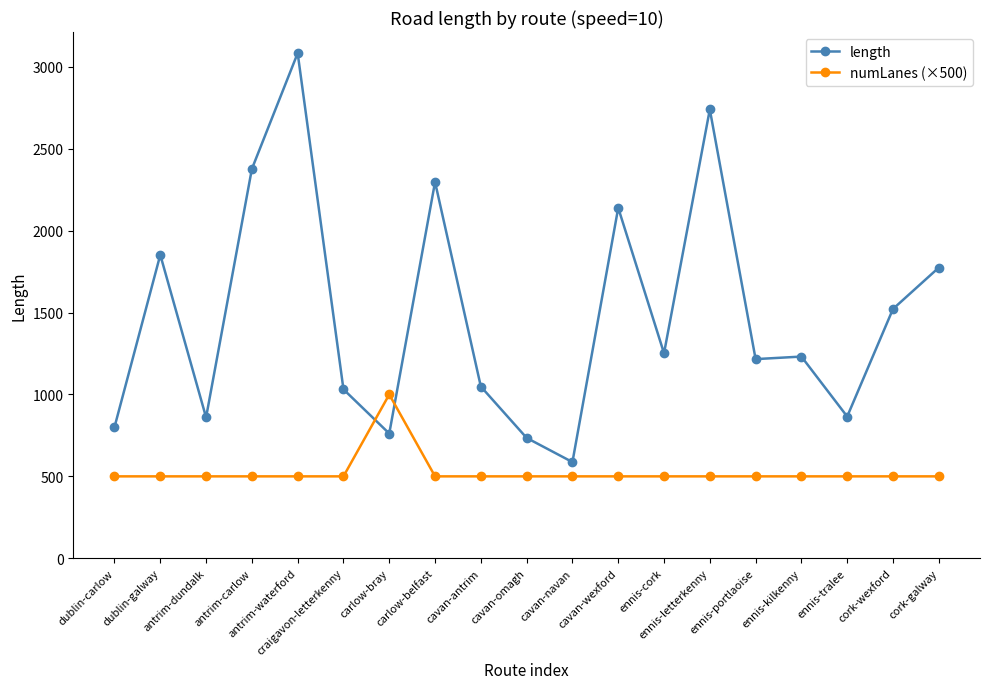

What is the spread (max minus min) of values at antrim-waterford?

2584.0